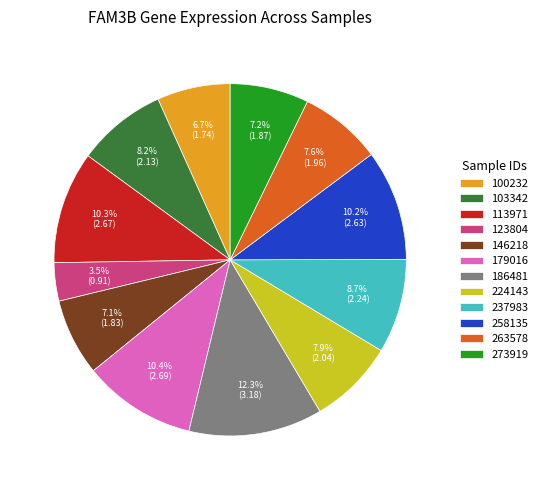

What is the largest slice in the pie chart?

186481